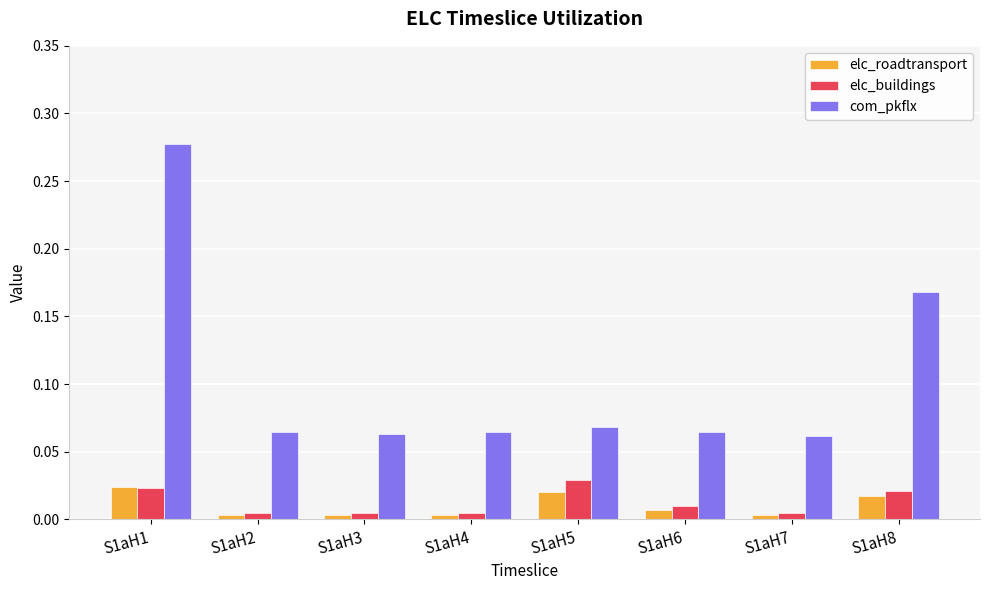

Is it true that elc_roadtransport equals 0.0 at S1aH6?

True